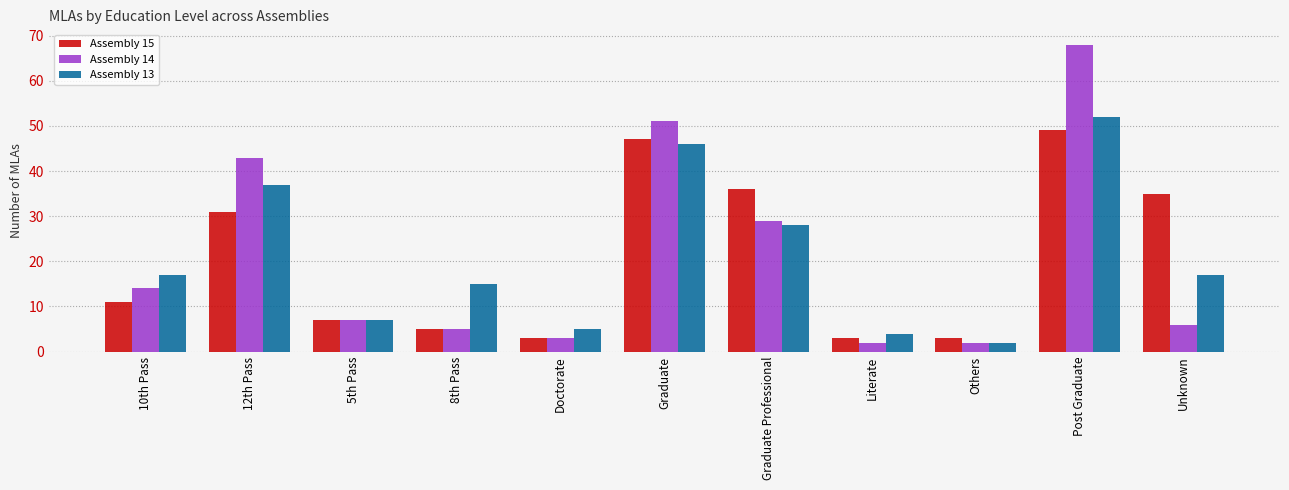

How many groups of bars are there?

11